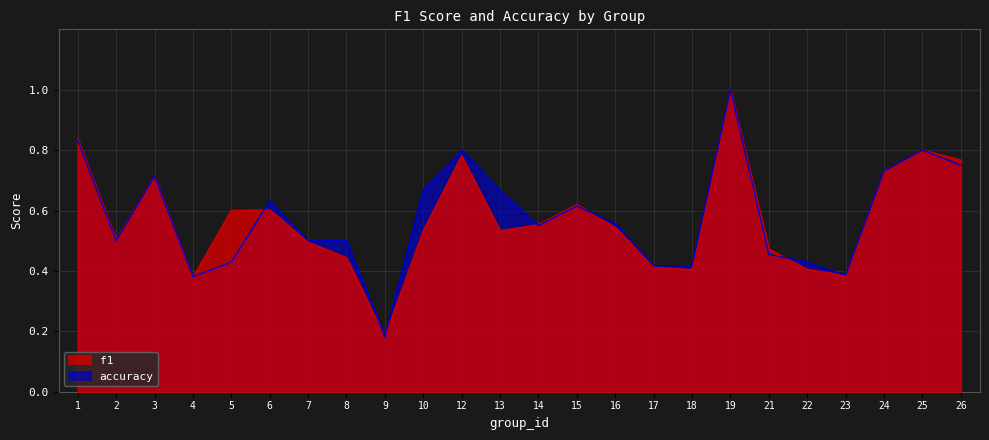

True or false: accuracy has a value of 0.5 at 2.

True